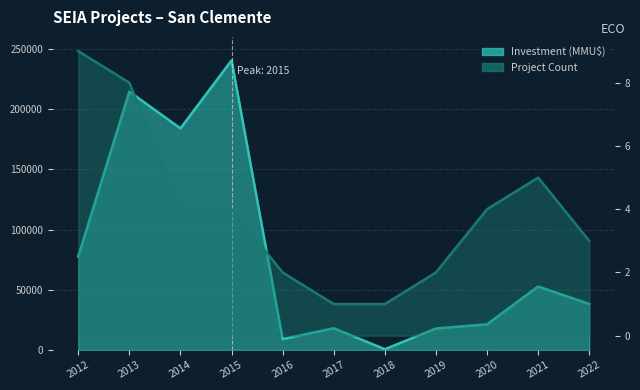

True or false: Investment (MMU$) and Count intersect in this chart.

False